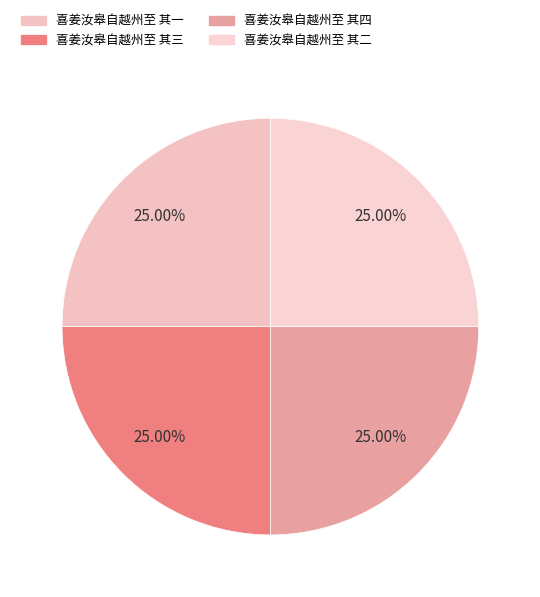

What is the ratio of the value at 喜姜汝皋自越州至 其二 to the value at 喜姜汝皋自越州至 其三?

1.0